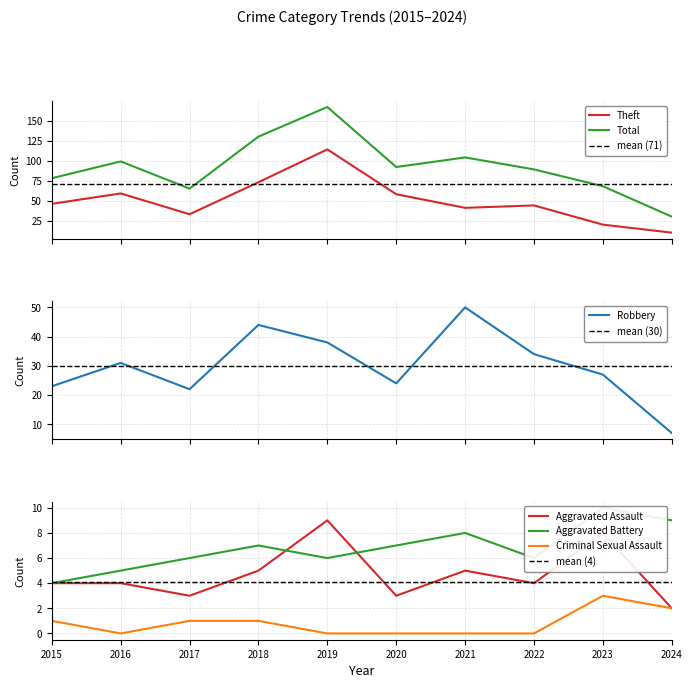

Between 2018 and 2023, which series saw the biggest shift?

Total